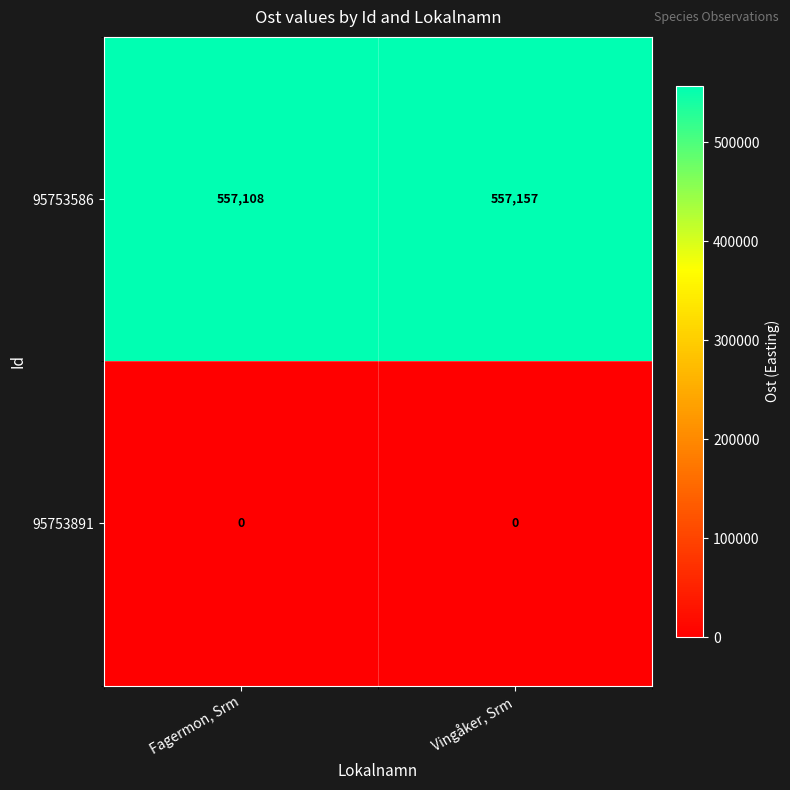

Count the number of data series in this chart.

2